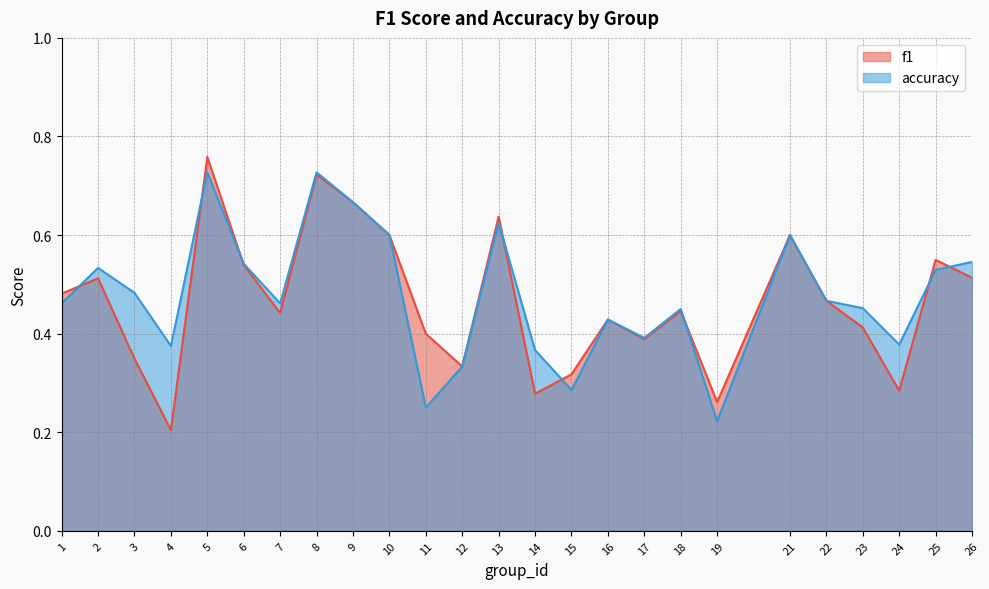

Is the value of f1 at 8 greater than the value of accuracy at 24?

Yes